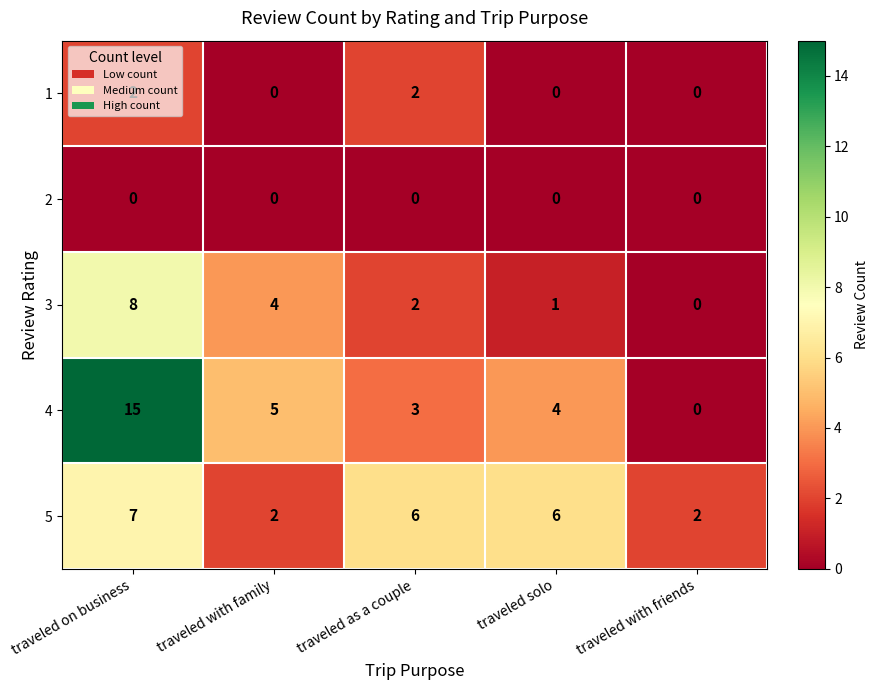

The value of 3 at traveled on business is 5. True or false?

False